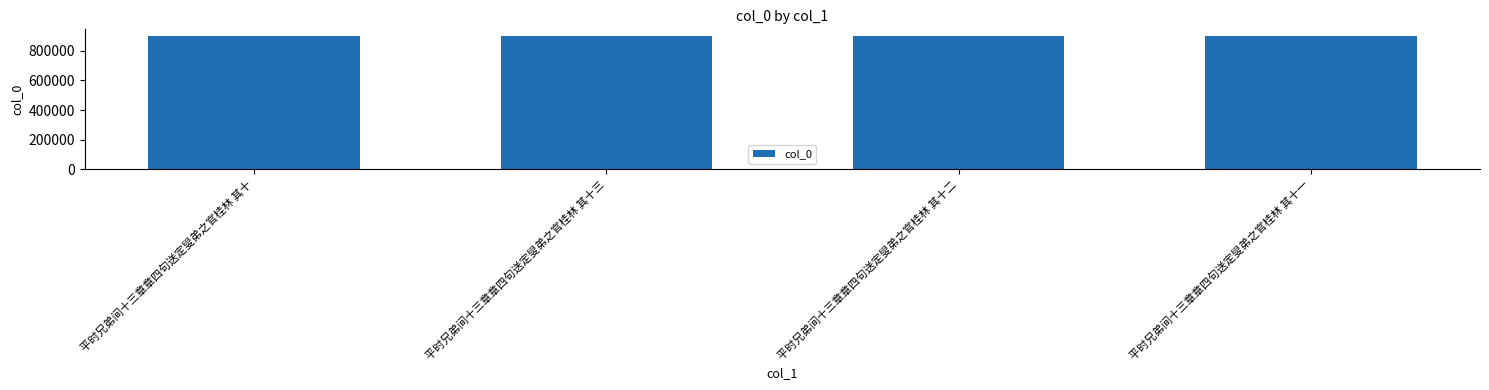

What is the sum of all values?

3601705